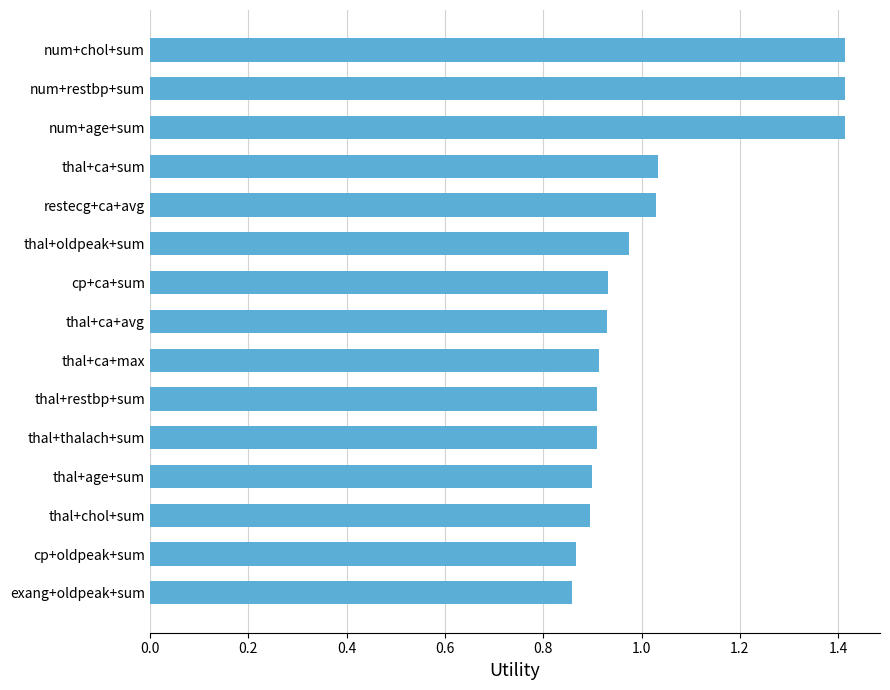

What is the greatest value displayed?

1.4